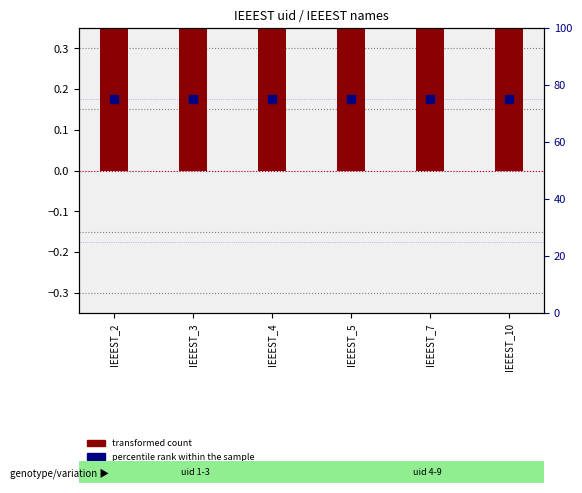

Which series has the largest total across all categories?

percentile rank within the sample